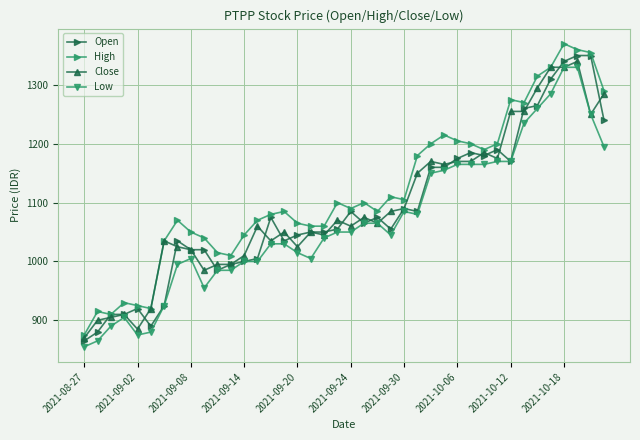

True or false: Open and Close cross at least once.

True